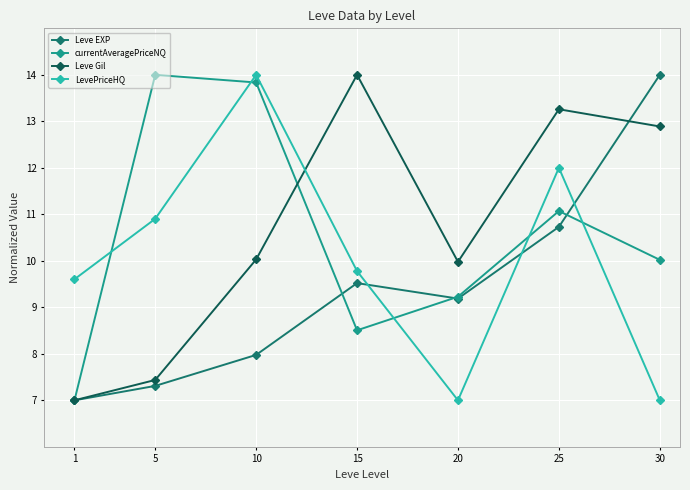

Between 20 and 30, which series saw the biggest shift?

Leve EXP